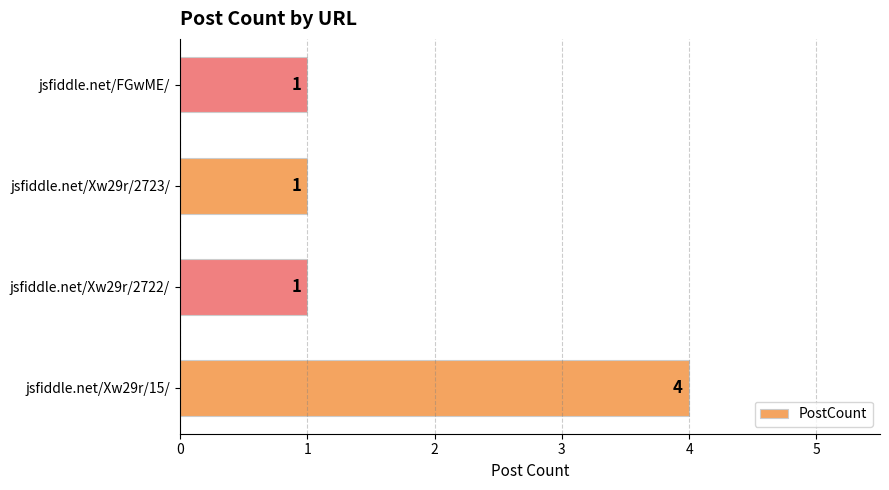

Reading bottom to top, list all the values displayed in this chart.

jsfiddle.net/Xw29r/15/=4	jsfiddle.net/Xw29r/2722/=1	jsfiddle.net/Xw29r/2723/=1	jsfiddle.net/FGwME/=1